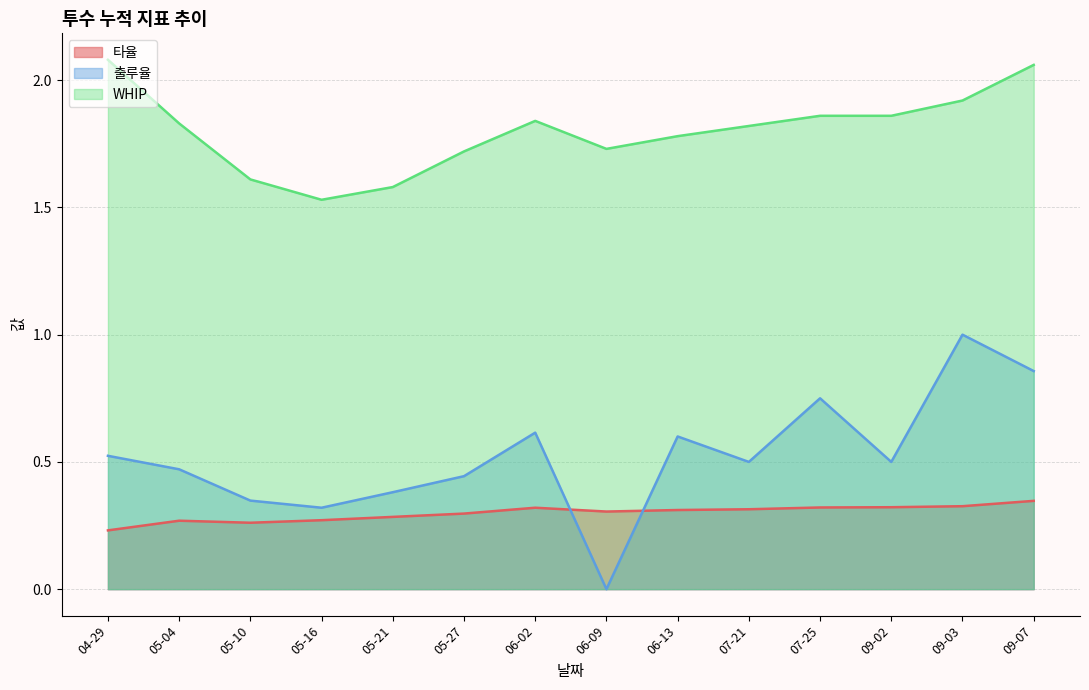

What is the sum of all WHIP values?

25.2